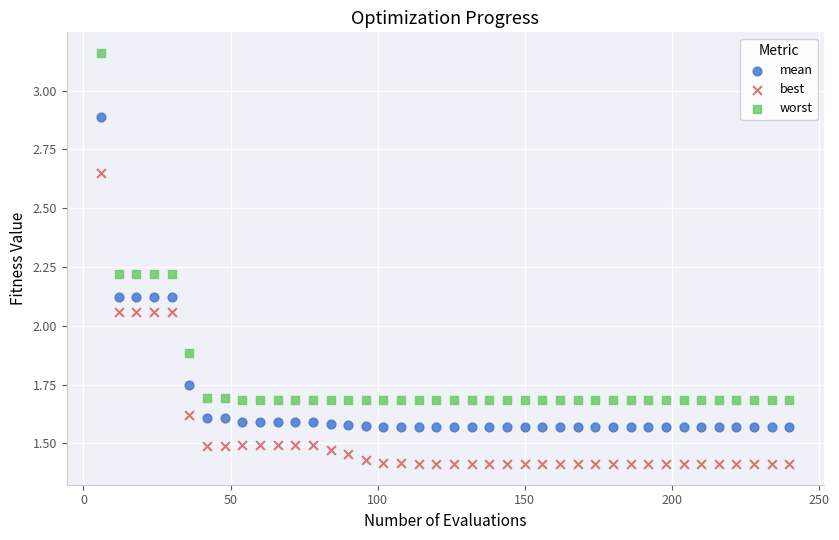

Which series has the widest spread of Y values?

worst